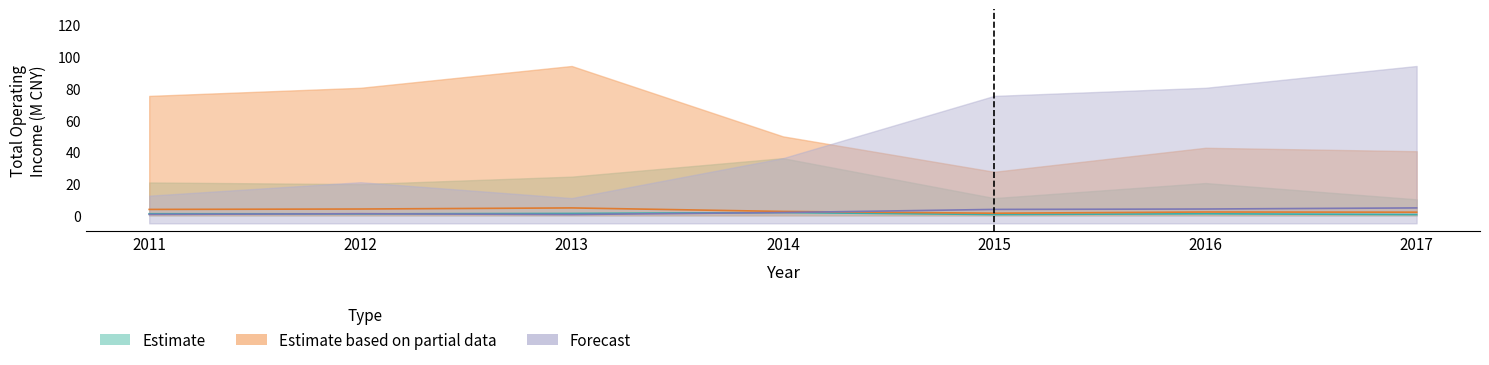

Where is Estimate nearest to the value 1?

2012